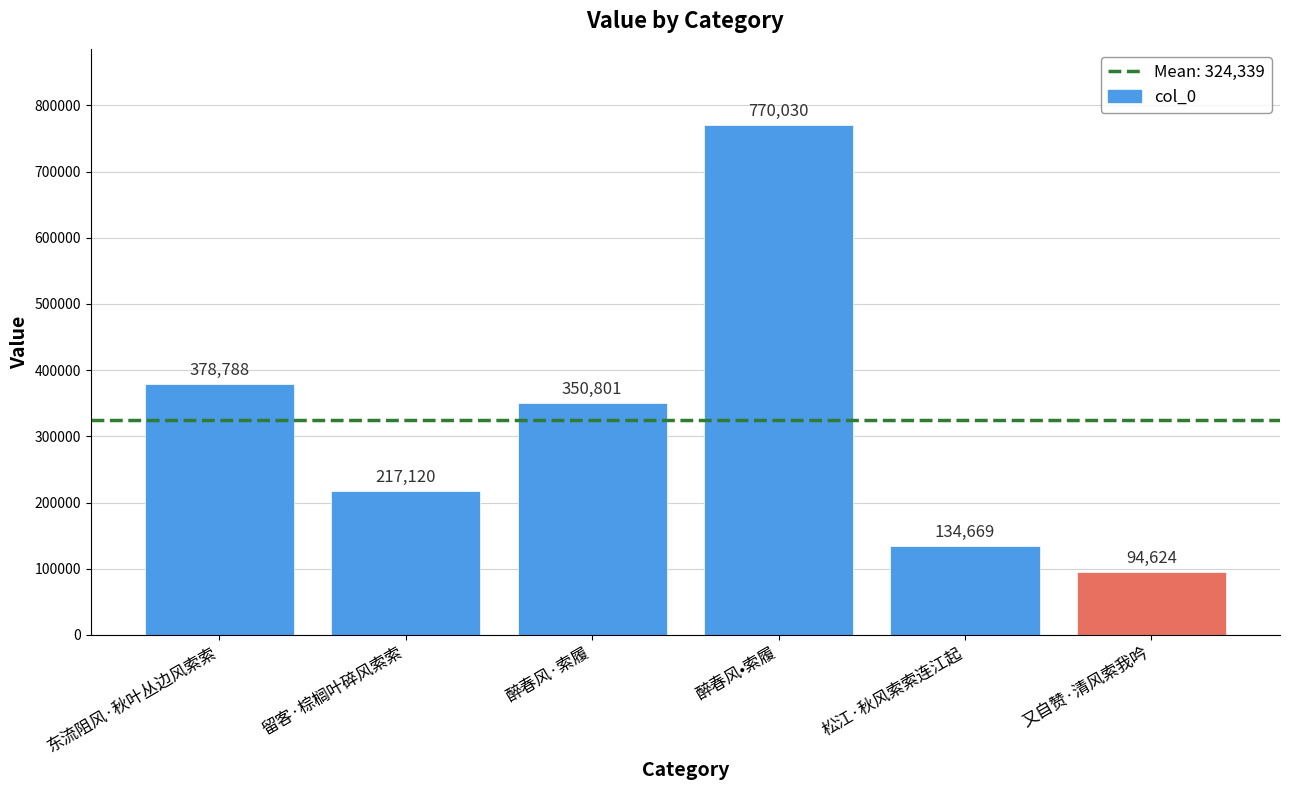

Does the chart contain stacked bars?

No